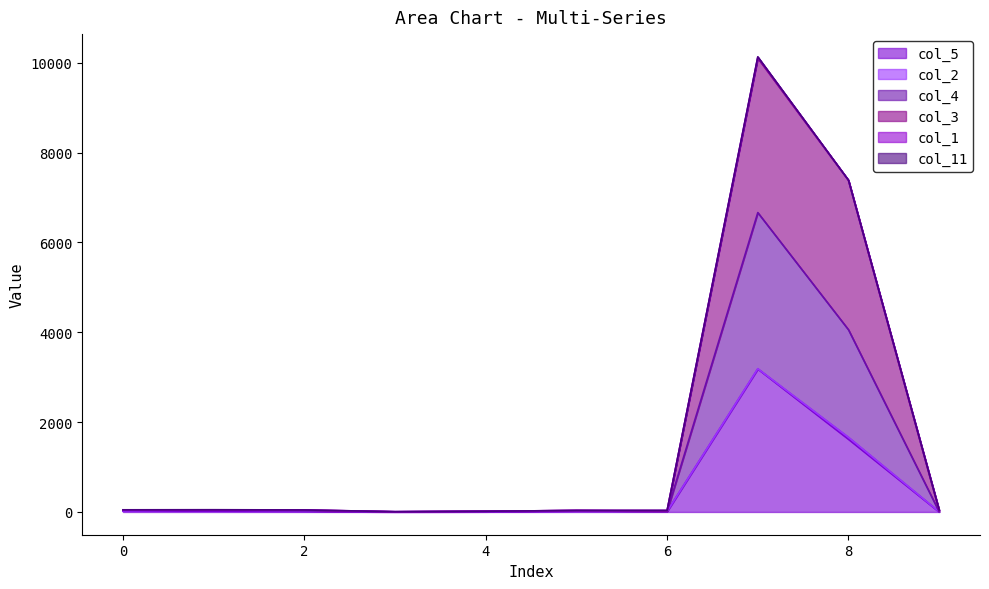

True or false: col_3 and col_5 cross at least once.

False